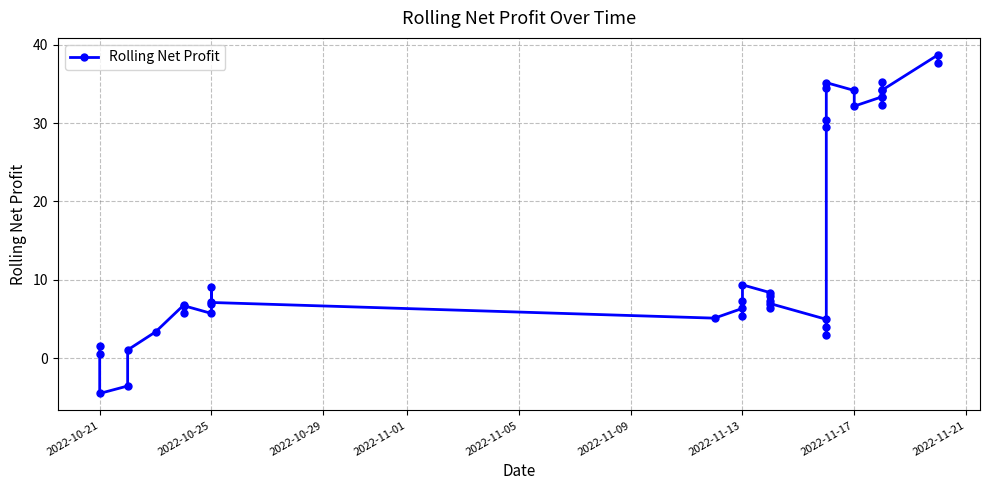

How many points are lower than both their immediate neighbors (excluding endpoints)?

11